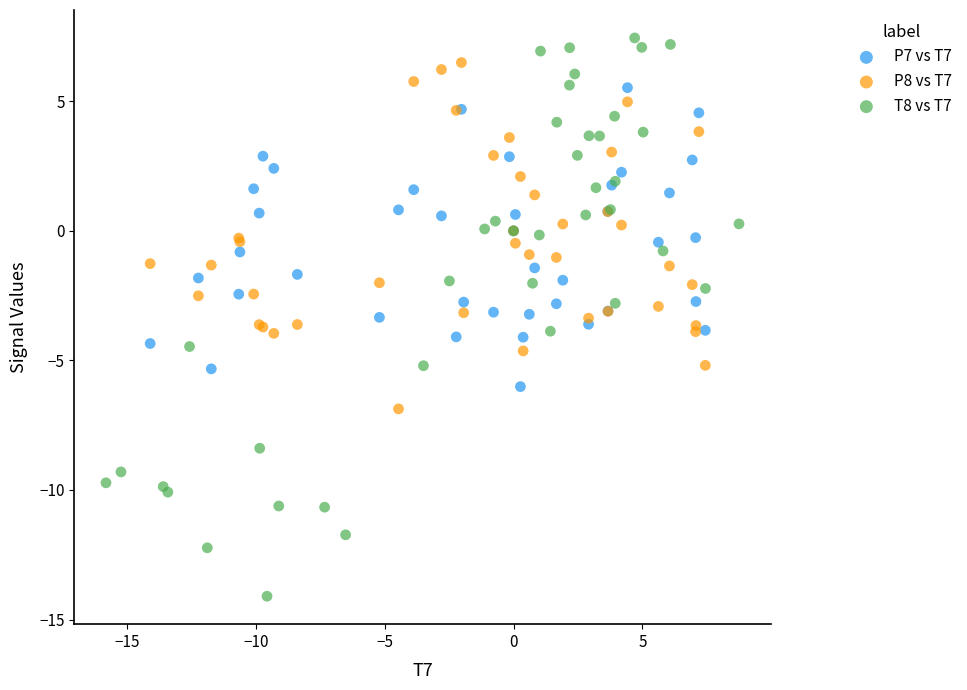

Which series contains the lowest Y value?

T8 vs T7